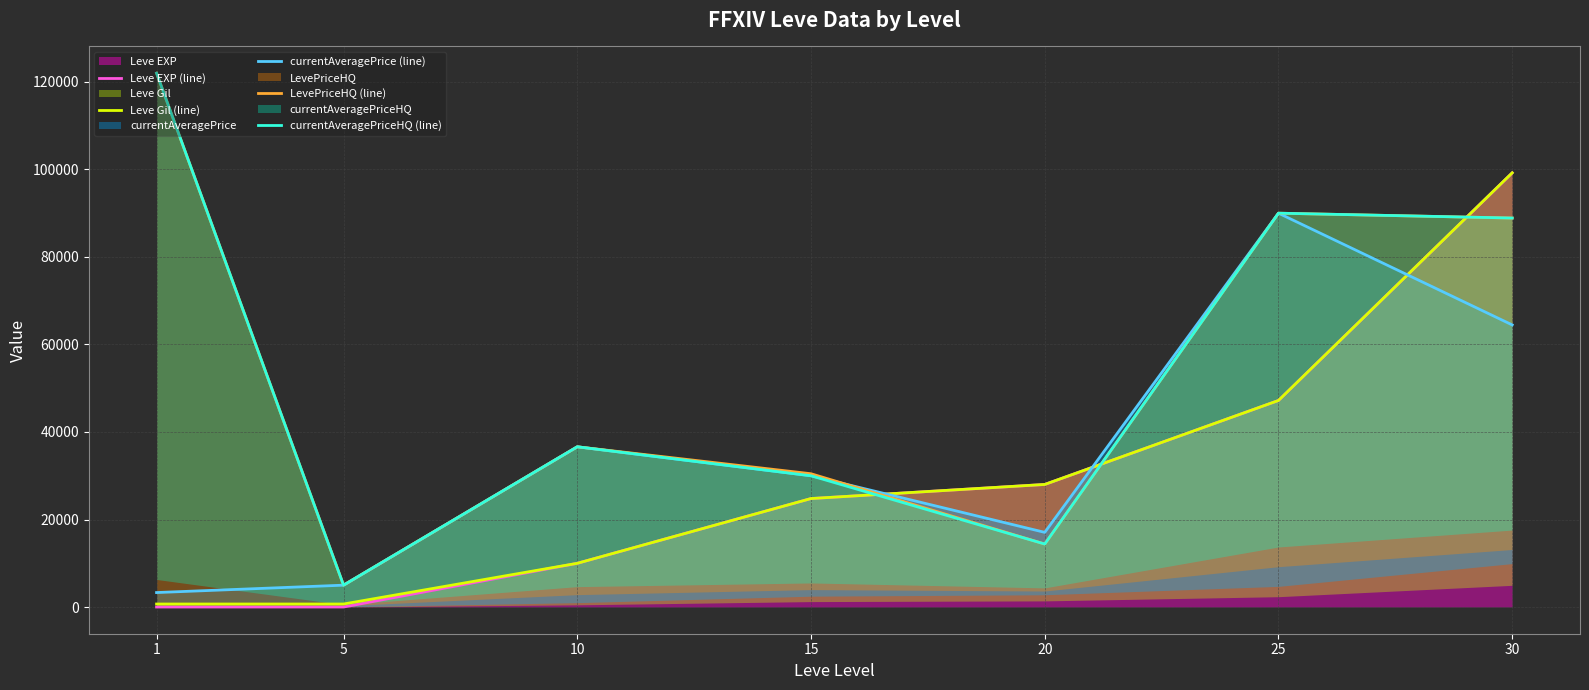

Reading left to right, what are all the values shown in this chart?

Leve EXP (line): 1=1.0	5=2.0	10=9990.0	15=24790.0	20=28010.0	25=47200.0	30=99220.0
Leve Gil (line): 1=690.0	5=690.0	10=9990.0	15=24790.0	20=28010.0	25=47200.0	30=99220.0
currentAveragePrice (line): 1=3307.0	5=4994.8	10=36616.5	15=29998.0	20=17063.4	25=89997.0	30=64466.0
LevePriceHQ (line): 1=121999.0	5=5000.0	10=36616.5	15=30457.0	20=14399.0	25=89999.0	30=88888.0
currentAveragePriceHQ (line): 1=121999.0	5=4994.8	10=36616.5	15=29999.0	20=14399.0	25=89999.0	30=88888.0